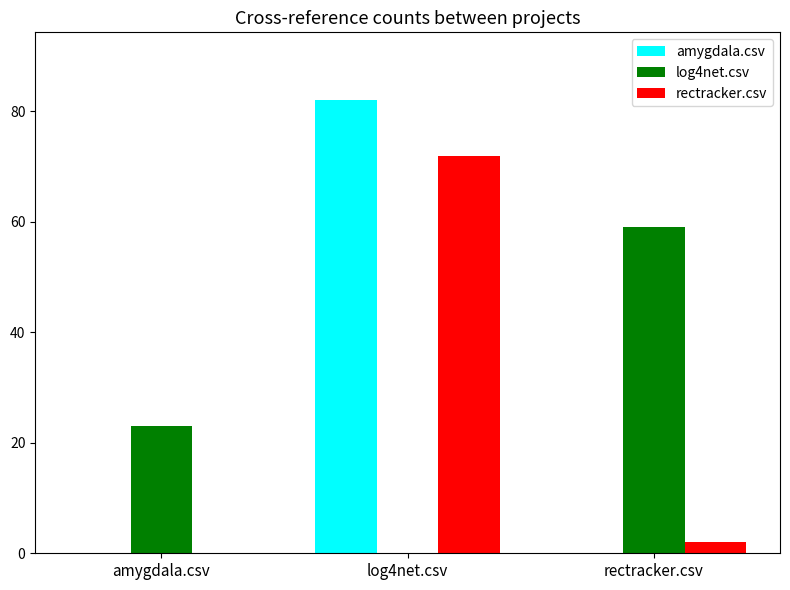

Reading left to right, list all the values displayed in this chart.

amygdala.csv: amygdala.csv=0	log4net.csv=82	rectracker.csv=0
log4net.csv: amygdala.csv=23	log4net.csv=0	rectracker.csv=59
rectracker.csv: amygdala.csv=0	log4net.csv=72	rectracker.csv=2